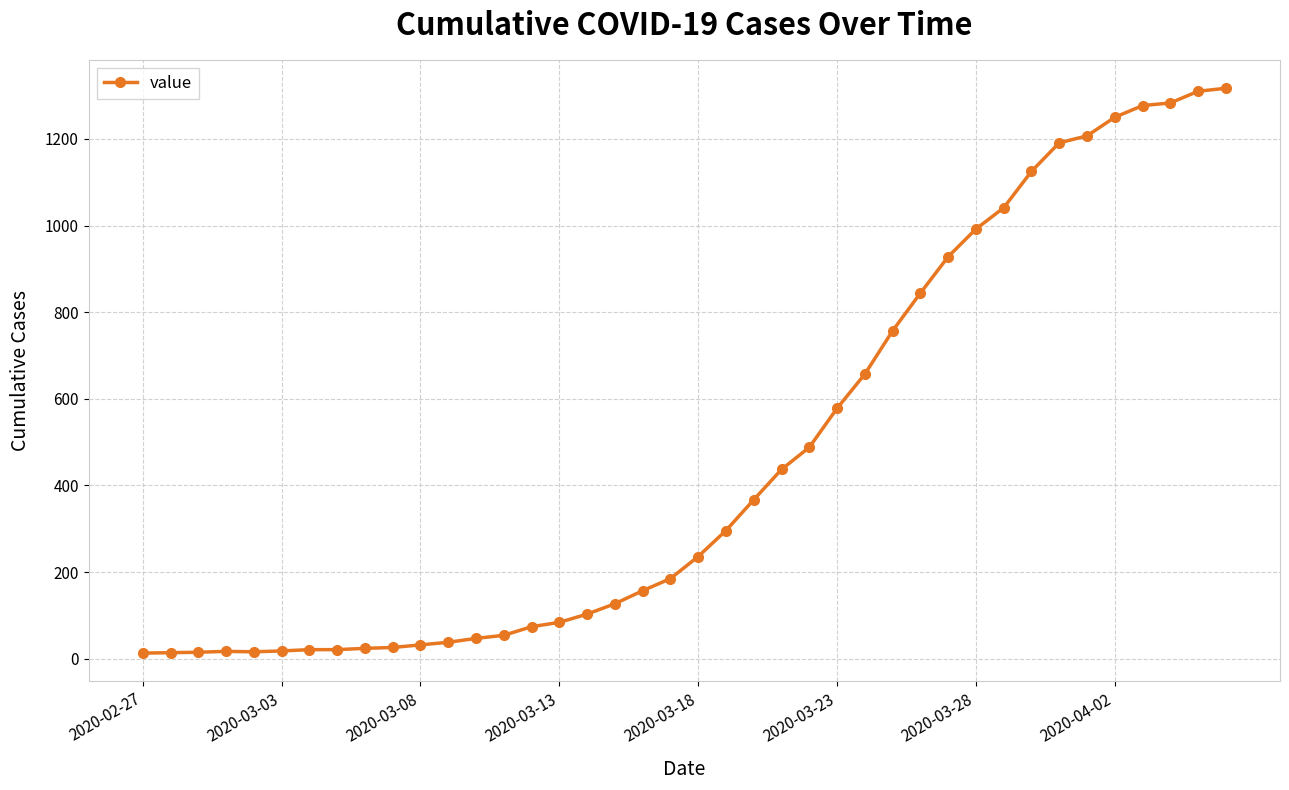

What is the greatest value displayed?

1317